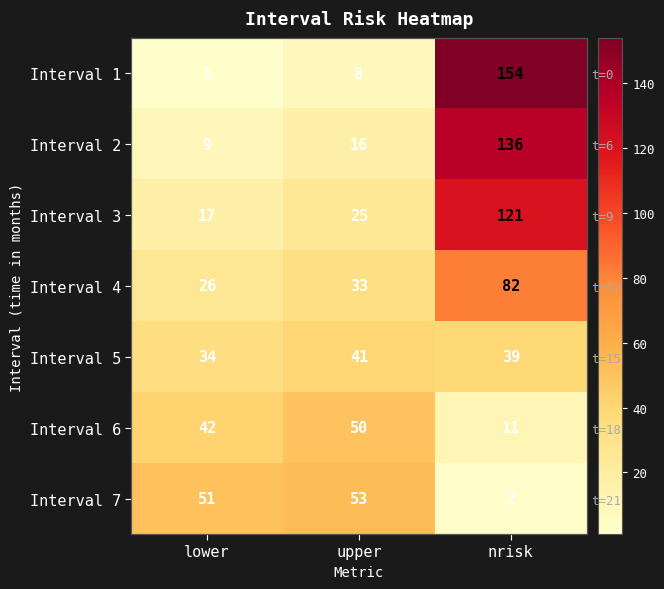

Count the number of categories in the chart.

3